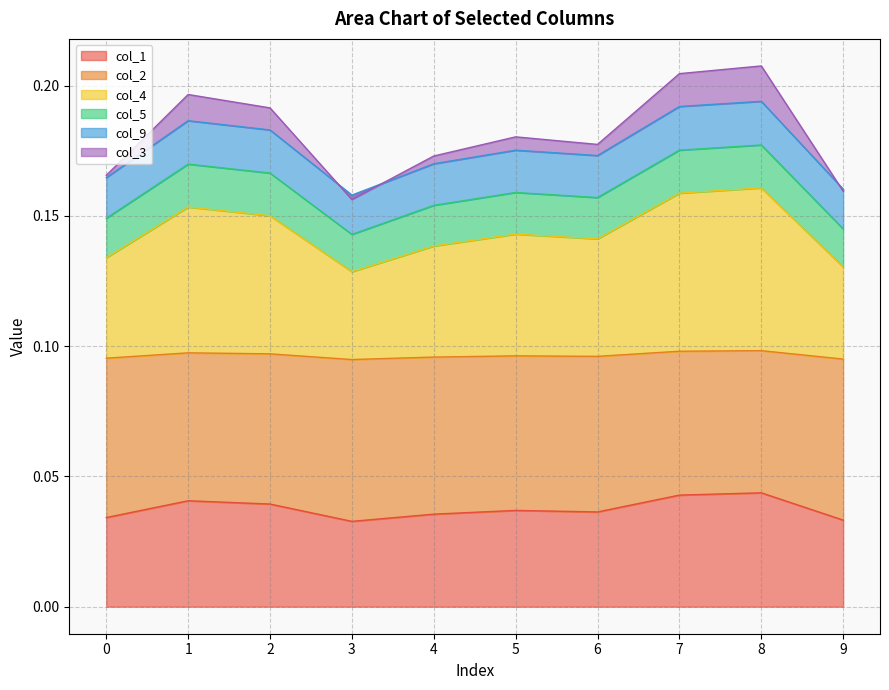

Which series changed the most between 4 and 6?

col_3